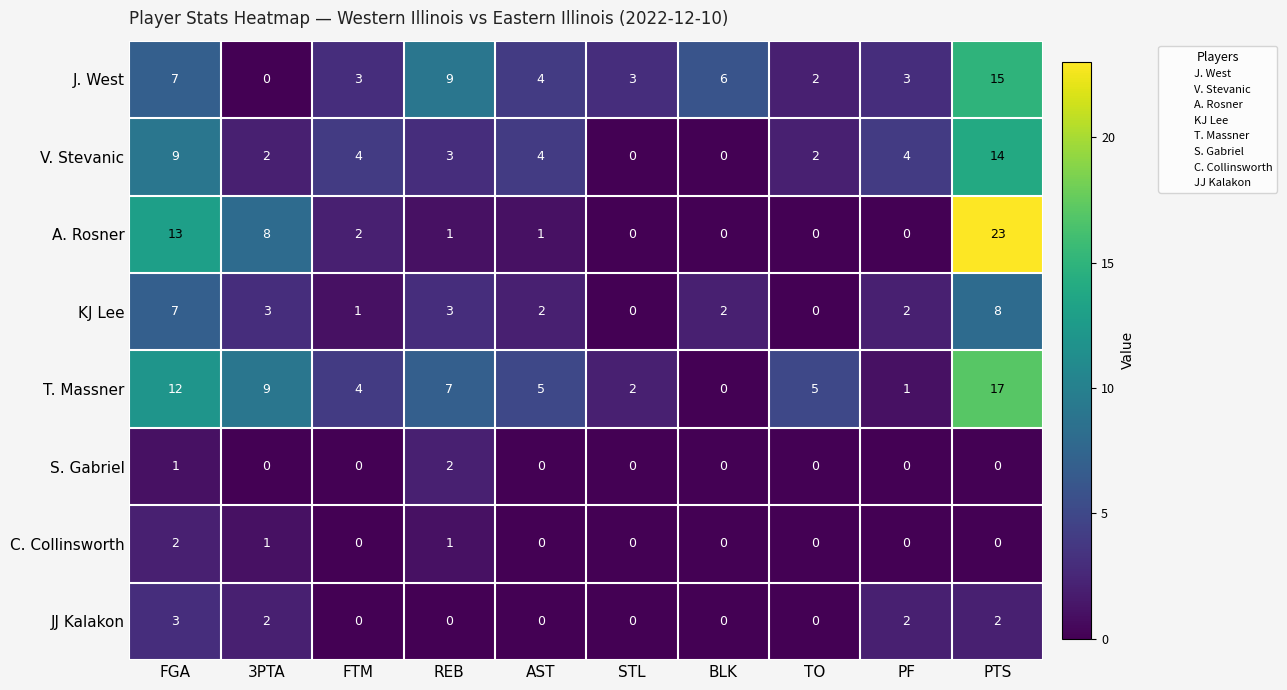

The value of JJ Kalakon at AST is 0. True or false?

True